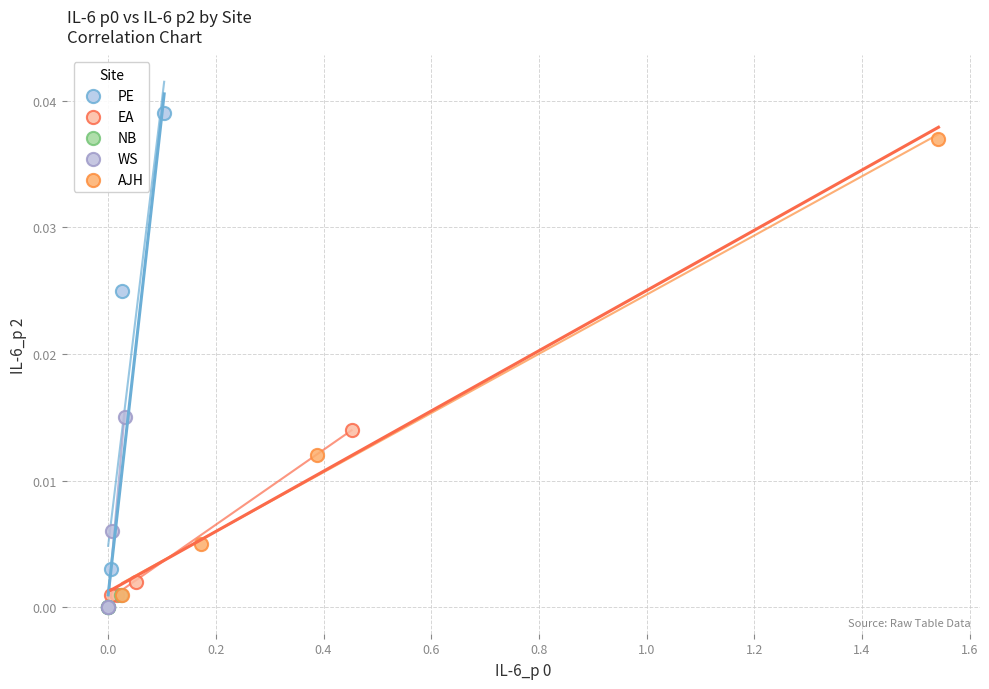

Which series contains the highest Y value?

PE